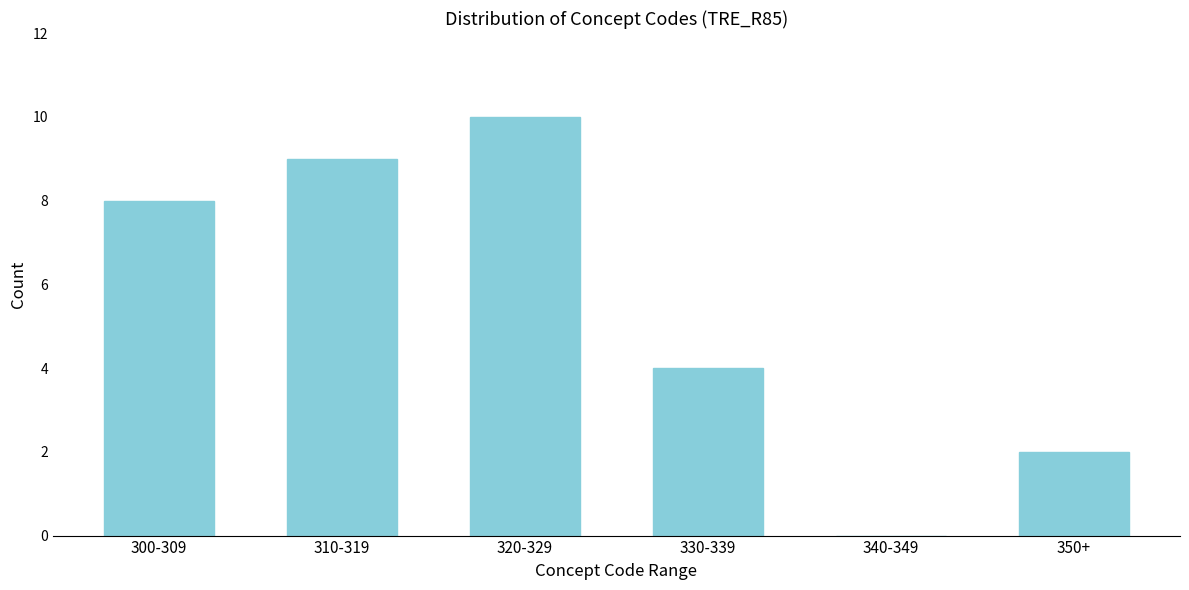

Reading right to left, extract all data points from this chart.

350+=2	340-349=0	330-339=4	320-329=10	310-319=9	300-309=8